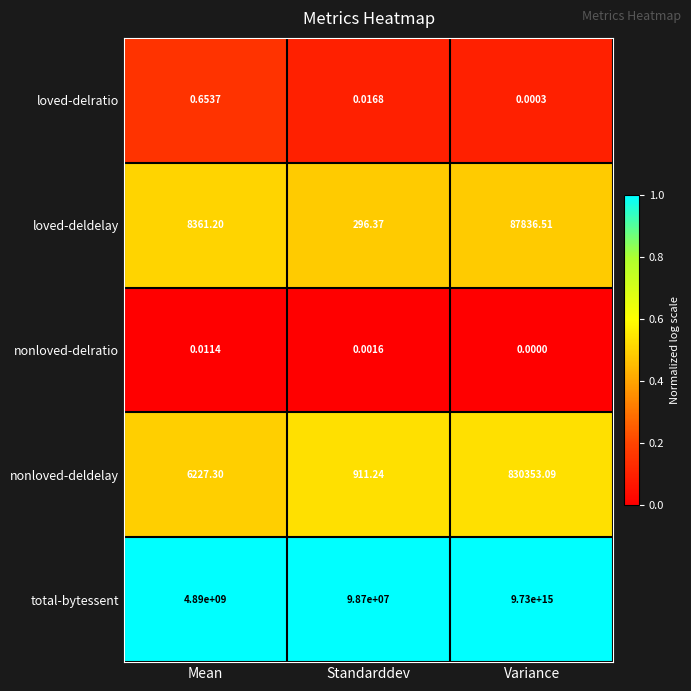

Between Mean and Standarddev, which series saw the biggest shift?

total-bytessent